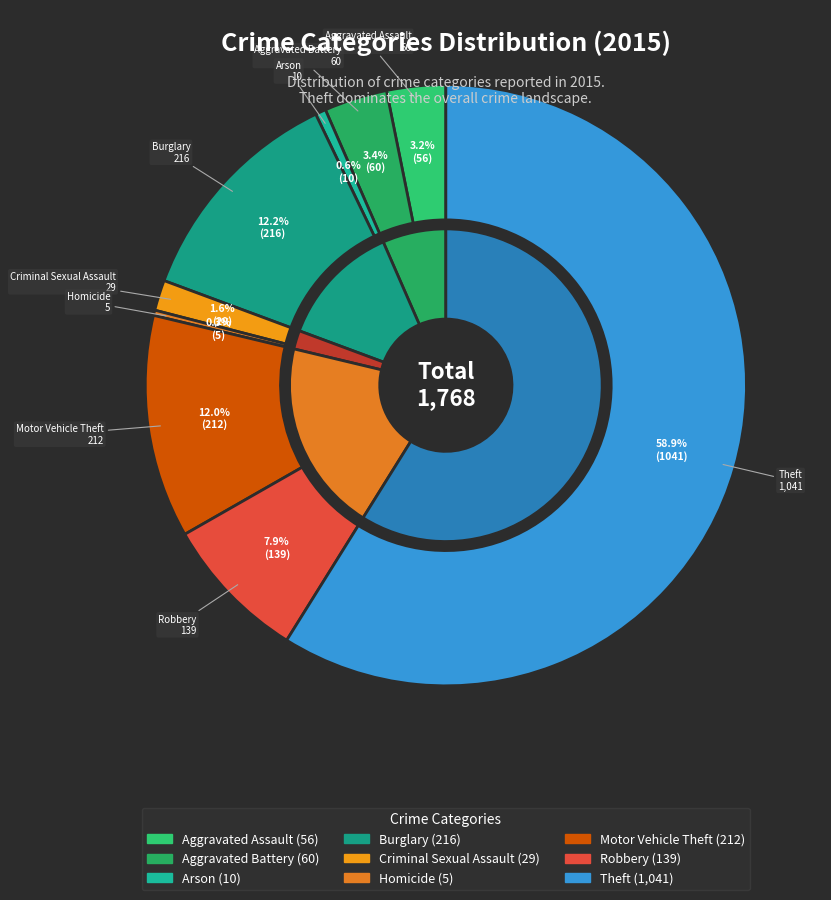

What is the change in value from Burglary to Theft?

+825